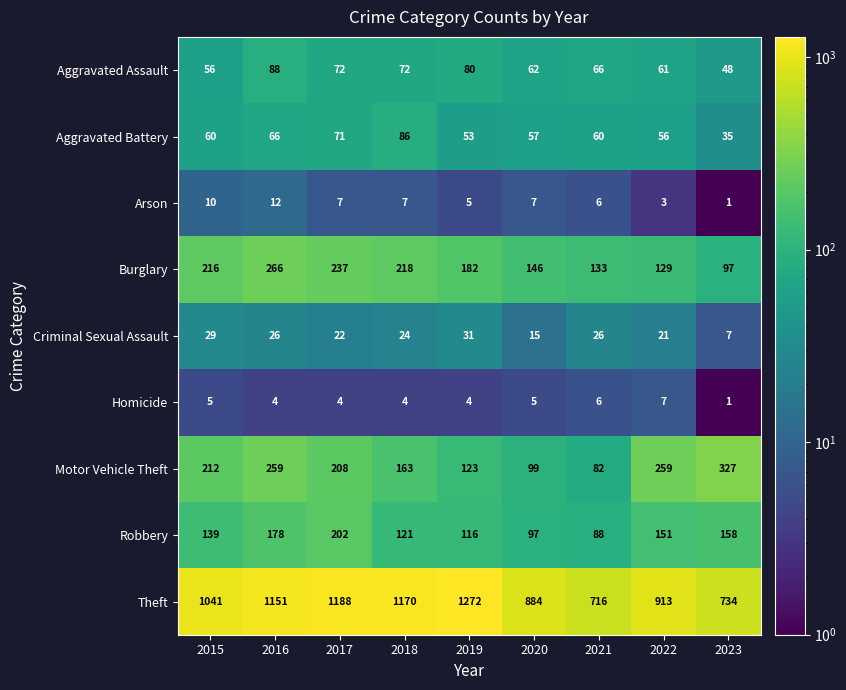

How many data points in Robbery are less than 139?

4